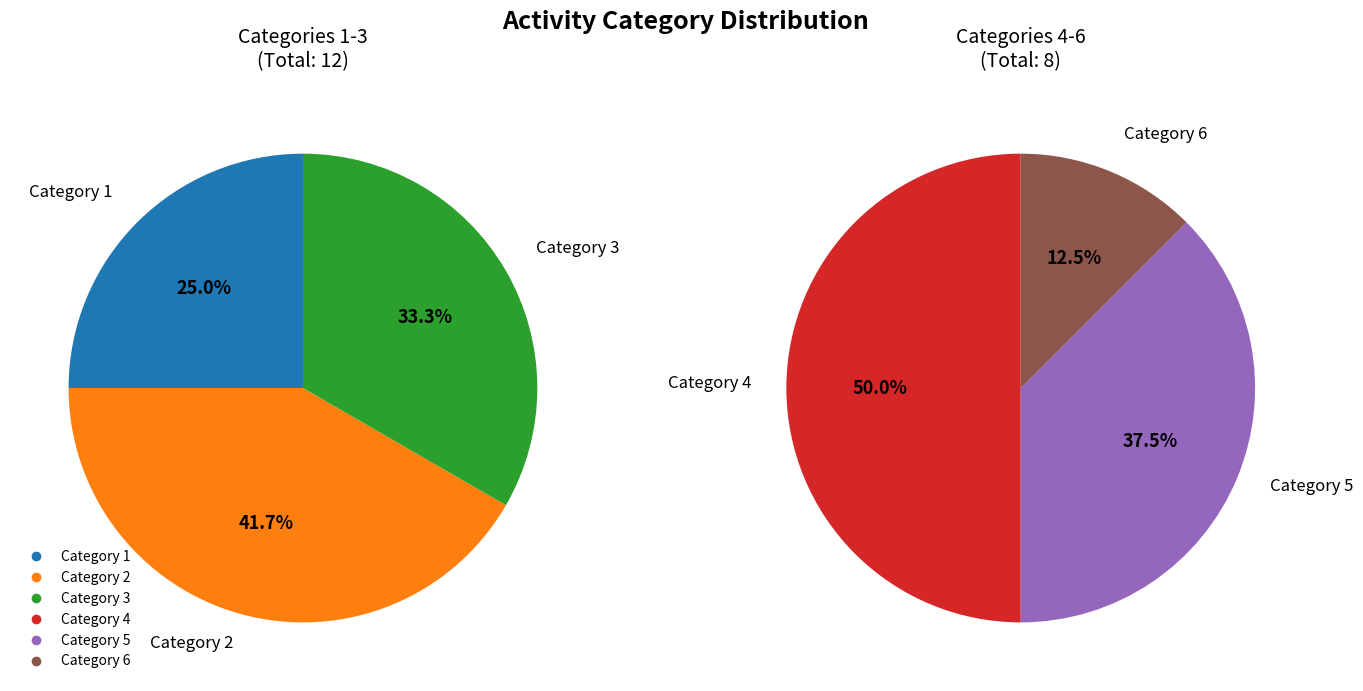

True or false: 5 accounts for 15% of the total.

True